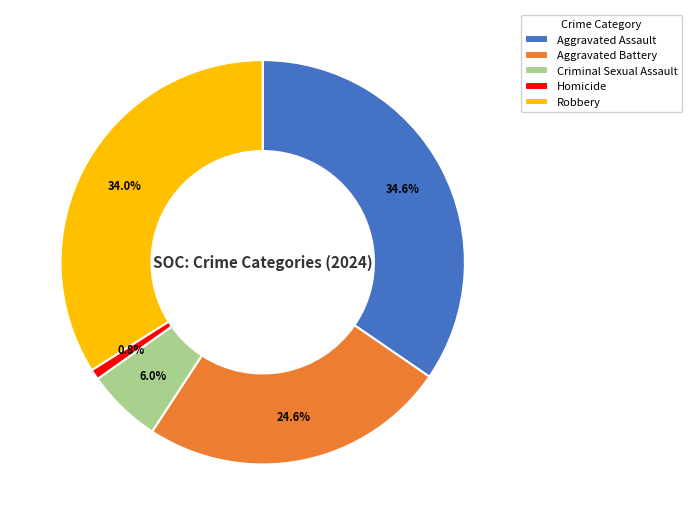

True or false: Aggravated Battery accounts for 30% of the total.

False